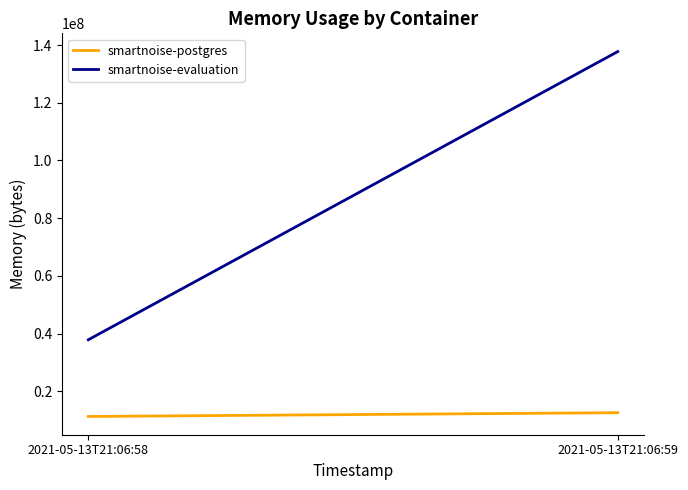

List the labels in order of smartnoise-postgres value, largest first.

2021-05-13T21:06:59, 2021-05-13T21:06:58